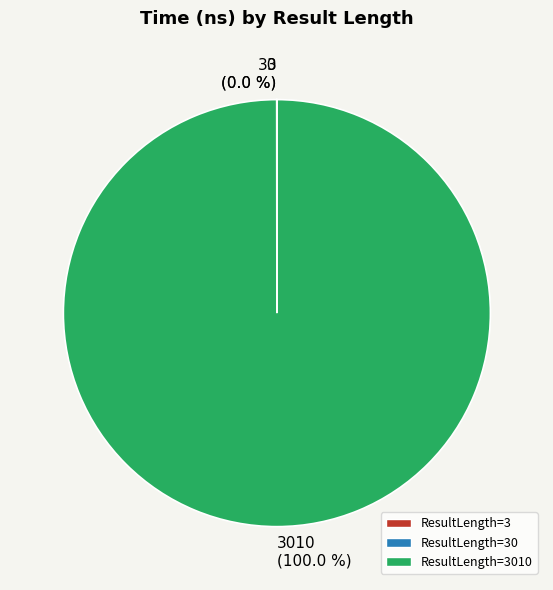

Does any single category account for the majority?

Yes